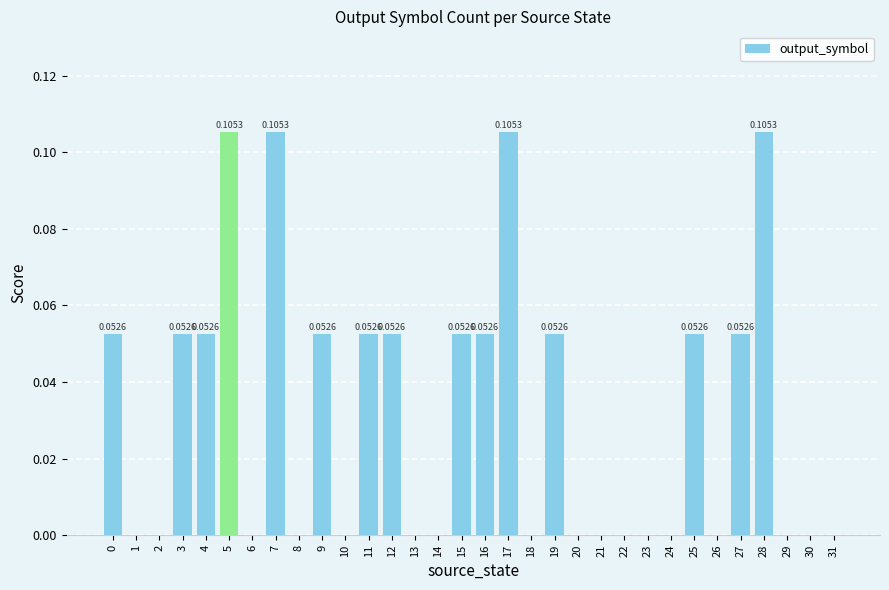

Rank the categories by value from lowest to highest.

1, 2, 6, 8, 10, 13, 14, 18, 20, 21, 22, 23, 24, 26, 29, 30, 31, 0, 3, 4, 9, 11, 12, 15, 16, 19, 25, 27, 5, 7, 17, 28